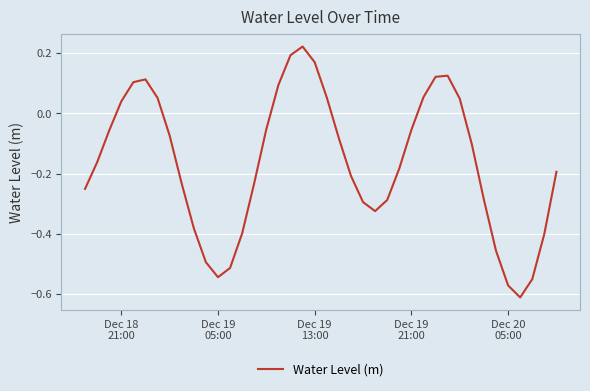

What is the difference between the maximum and minimum values?

0.8